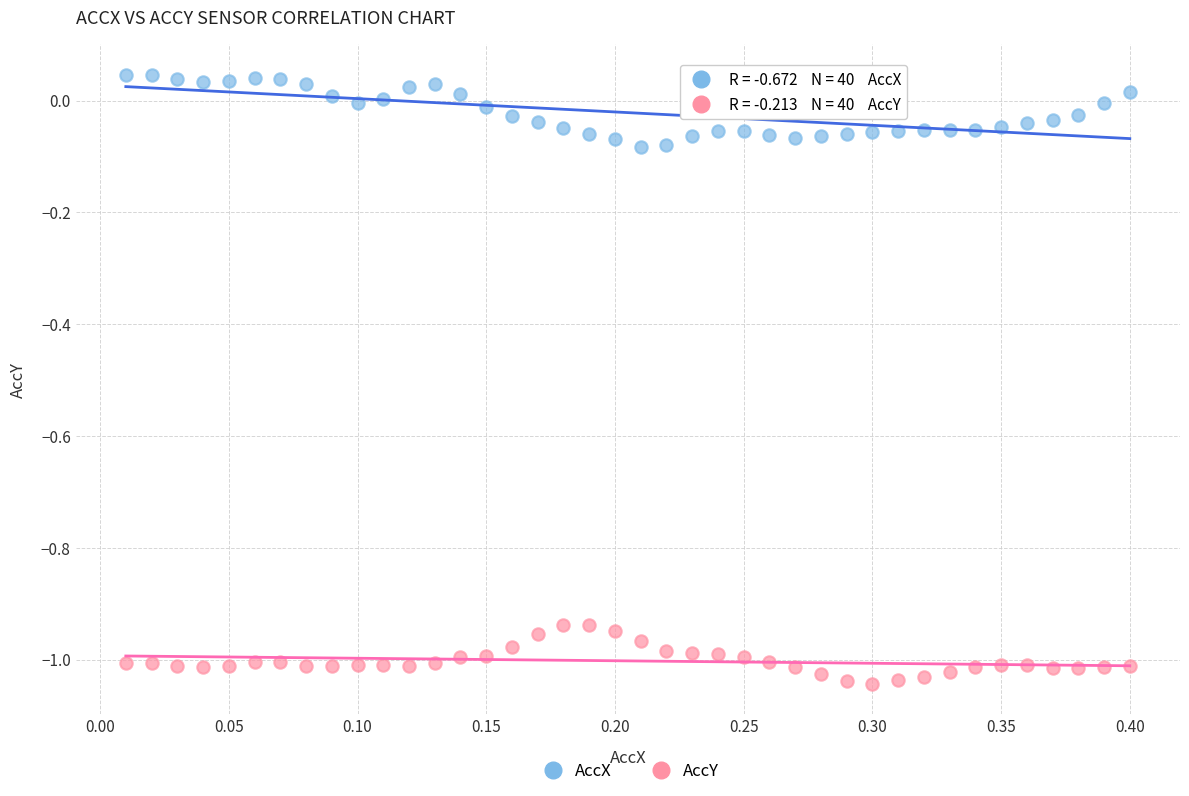

Which series contains the highest Y value?

AccX